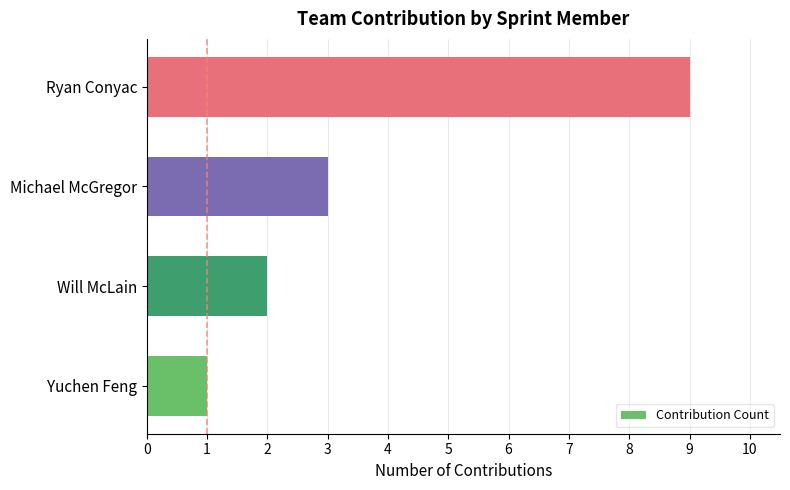

Count the values in the range 2 to 9.

3